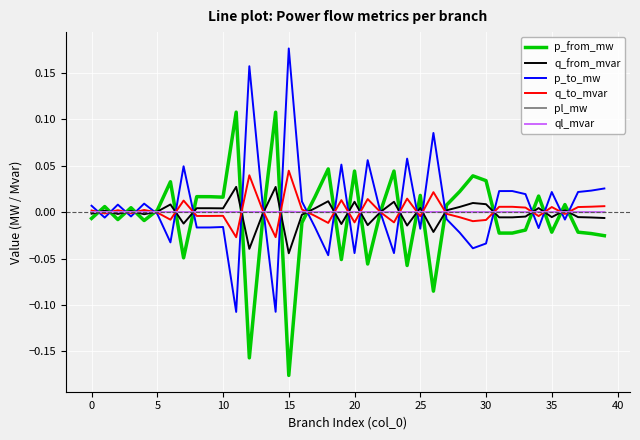

How many times do ql_mvar and q_from_mvar cross each other?

24